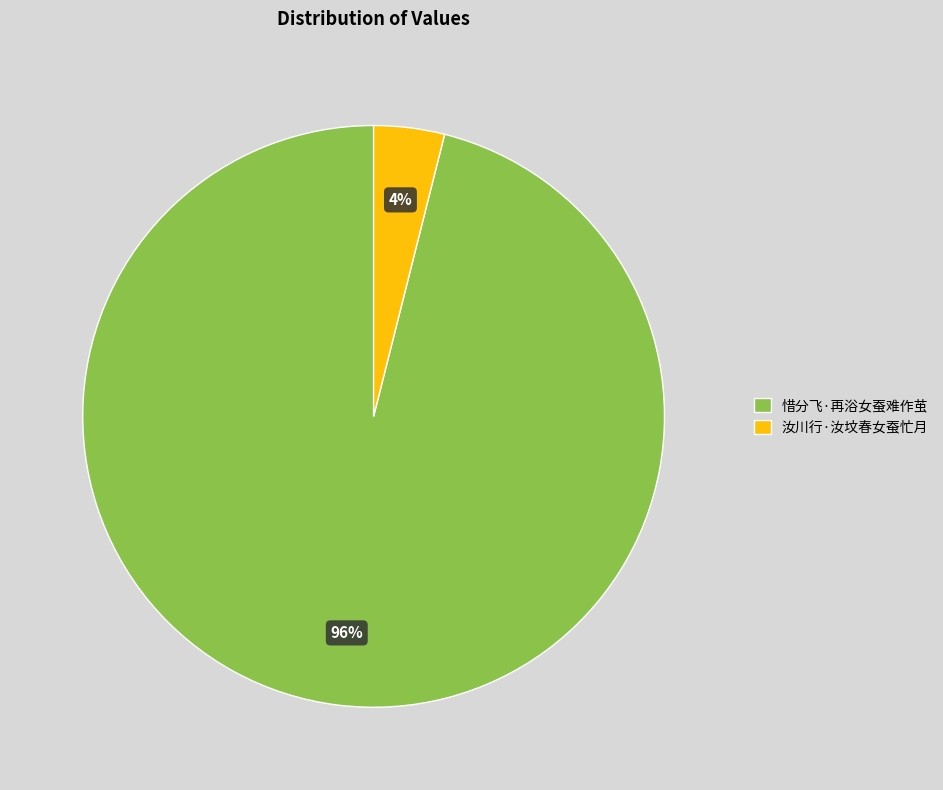

Which category accounts for the majority?

惜分飞·再浴女蚕难作茧